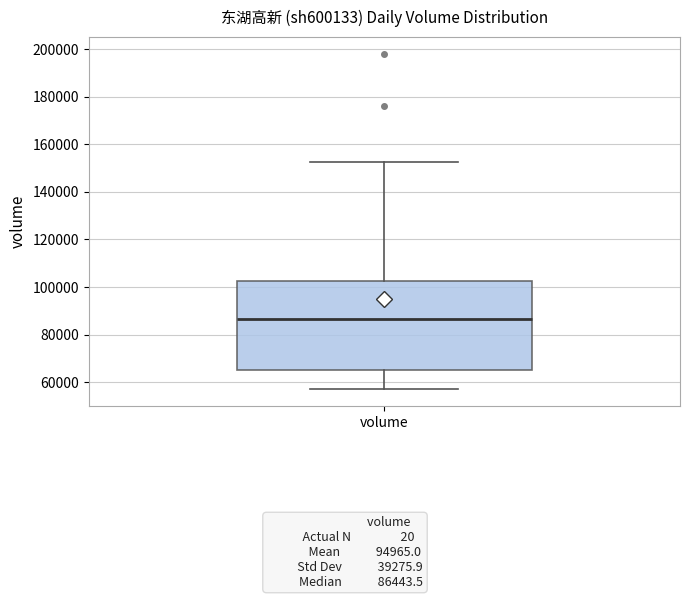

Where does the lower whisker of the box for volume end on the y-axis? The values are not printed on the chart, so give them approximately, as read against the axis.

56000